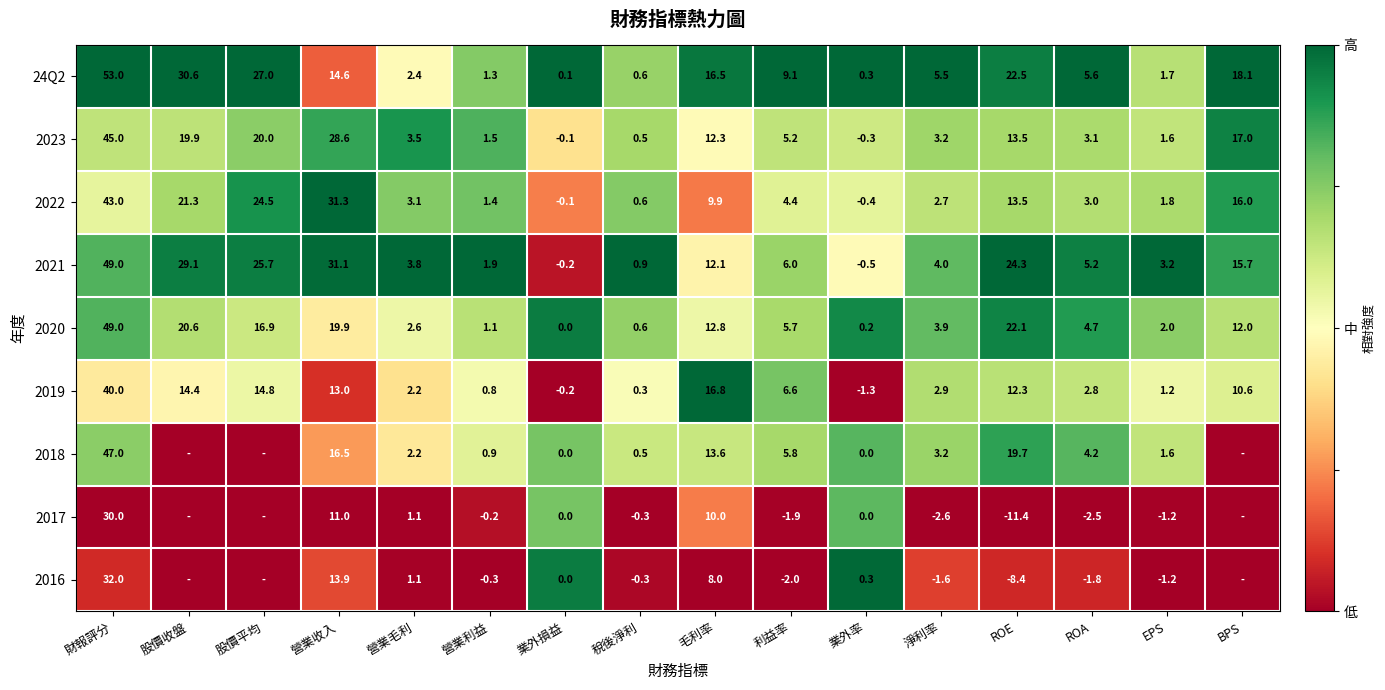

The value of 24Q2 at 營業收入 is 0.0. True or false?

False